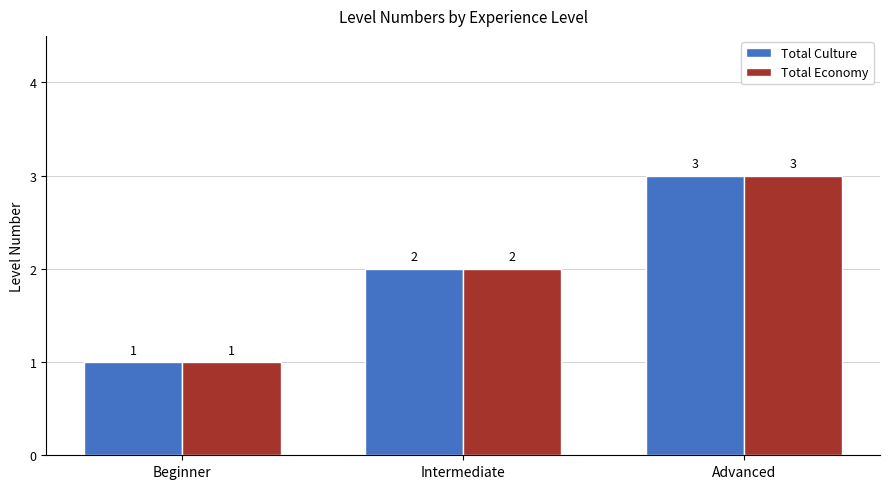

Are the bars grouped side by side (vs. stacked)?

Yes